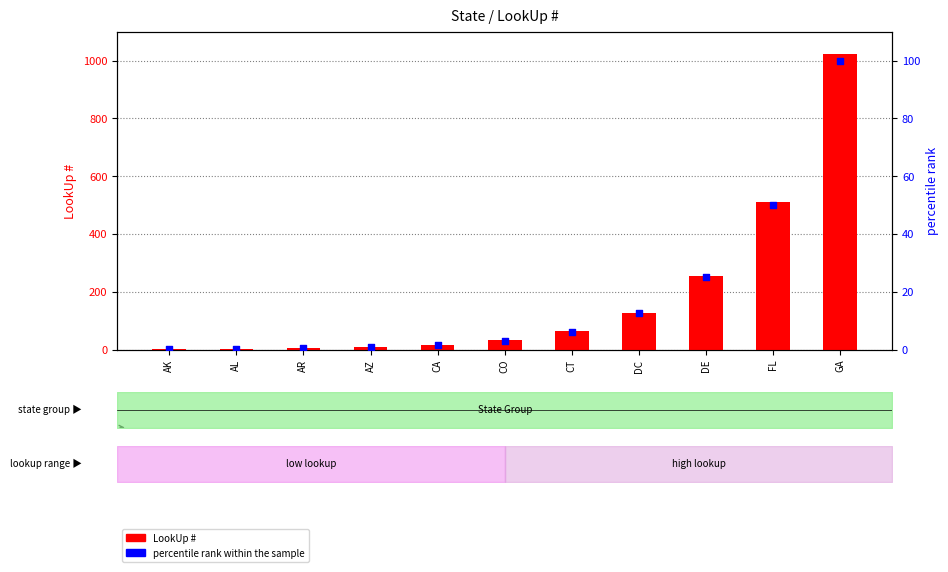

What is the total value across all series at GA?

1124.0